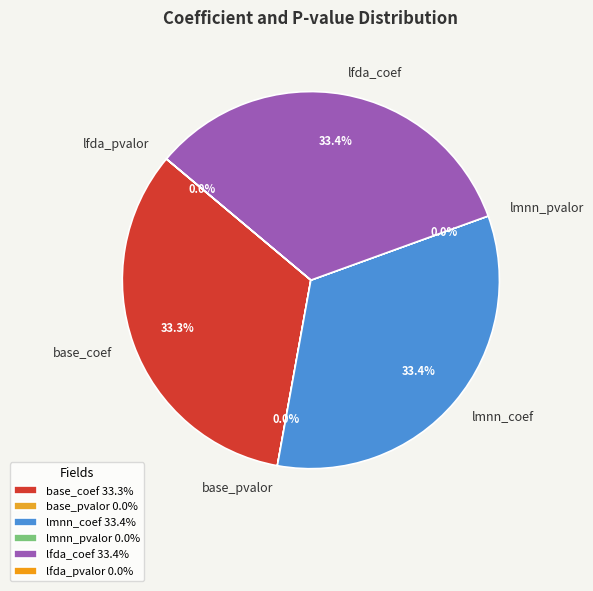

Is the sum of lmnn_coef and lfda_coef greater than half?

Yes